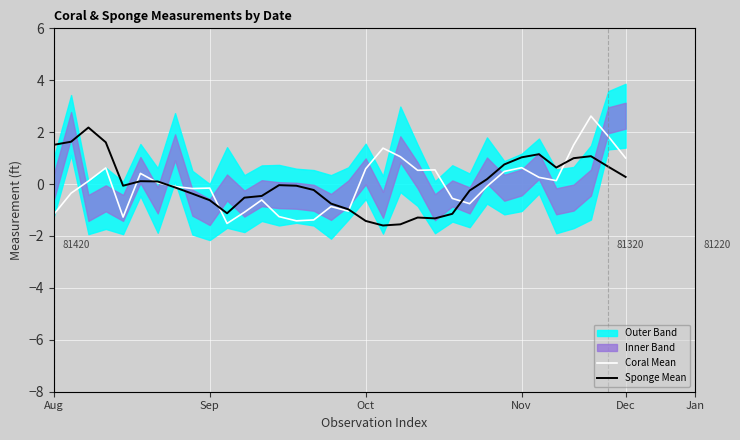

Reading right to left, extract all data points from this chart.

Coral Mean: 1.0	1.8	2.6	1.5	0.1	0.3	0.6	0.5	-0.1	-0.8	-0.6	0.5	0.5	1.1	1.4	0.6	-1.0	-0.9	-1.4	-1.4	-1.3	-0.6	-1.1	-1.5	-0.2	-0.2	-0.1	0.0	0.4	-1.3	0.6	0.1	-0.3	-1.2
Sponge Mean: 0.3	0.7	1.1	1.0	0.6	1.2	1.0	0.8	0.2	-0.2	-1.1	-1.3	-1.3	-1.6	-1.6	-1.4	-1.0	-0.8	-0.2	-0.1	-0.0	-0.5	-0.5	-1.1	-0.6	-0.4	-0.1	0.1	0.1	-0.1	1.6	2.2	1.6	1.5